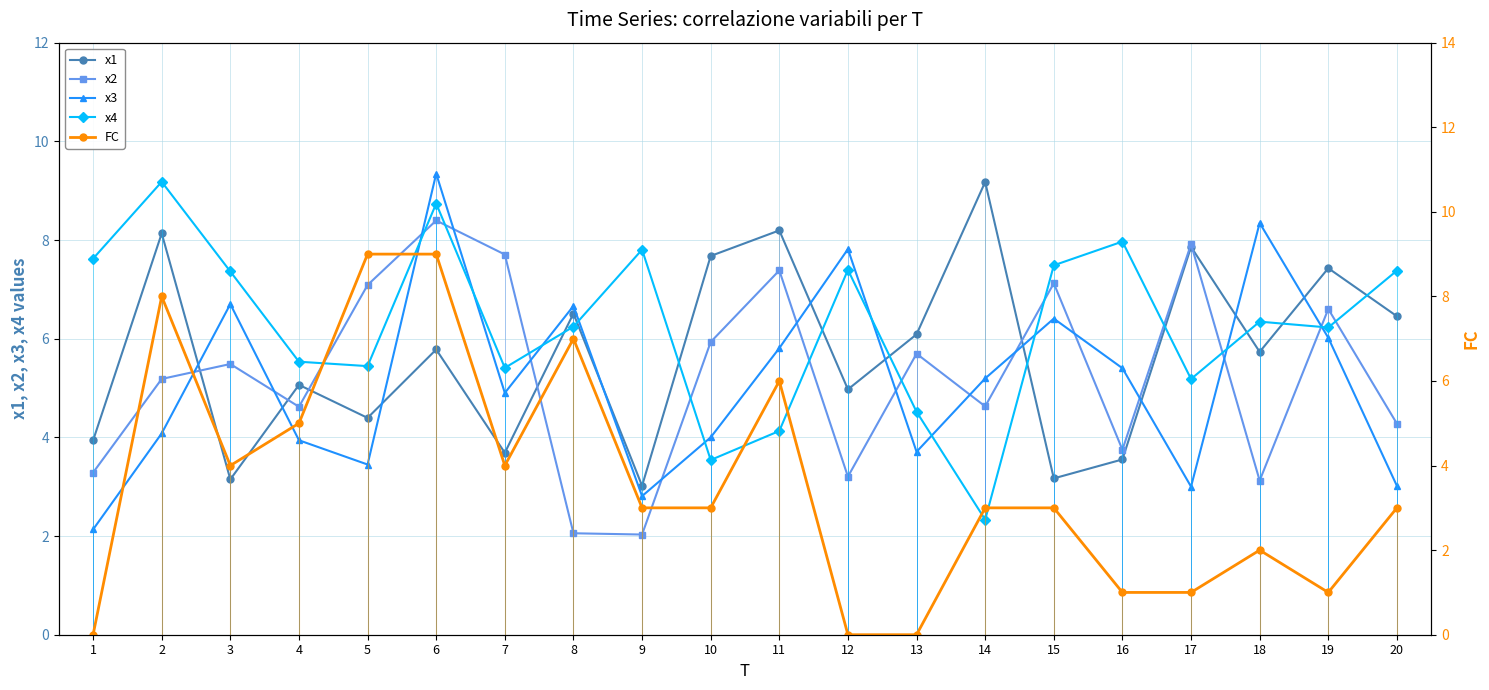

Reading right to left, what are all the values shown in this chart?

x1: 20=6.5	19=7.4	18=5.7	17=7.9	16=3.6	15=3.2	14=9.2	13=6.1	12=5.0	11=8.2	10=7.7	9=3.0	8=6.5	7=3.7	6=5.8	5=4.4	4=5.1	3=3.1	2=8.1	1=3.9
x2: 20=4.3	19=6.6	18=3.1	17=7.9	16=3.7	15=7.1	14=4.6	13=5.7	12=3.2	11=7.4	10=5.9	9=2.0	8=2.1	7=7.7	6=8.4	5=7.1	4=4.6	3=5.5	2=5.2	1=3.3
x3: 20=3.0	19=6.0	18=8.3	17=3.0	16=5.4	15=6.4	14=5.2	13=3.7	12=7.8	11=5.8	10=4.0	9=2.8	8=6.7	7=4.9	6=9.3	5=3.4	4=3.9	3=6.7	2=4.1	1=2.1
x4: 20=7.4	19=6.2	18=6.3	17=5.2	16=8.0	15=7.5	14=2.3	13=4.5	12=7.4	11=4.1	10=3.5	9=7.8	8=6.2	7=5.4	6=8.7	5=5.4	4=5.5	3=7.4	2=9.2	1=7.6
FC: 20=3.0	19=1.0	18=2.0	17=1.0	16=1.0	15=3.0	14=3.0	13=0.0	12=0.0	11=6.0	10=3.0	9=3.0	8=7.0	7=4.0	6=9.0	5=9.0	4=5.0	3=4.0	2=8.0	1=0.0